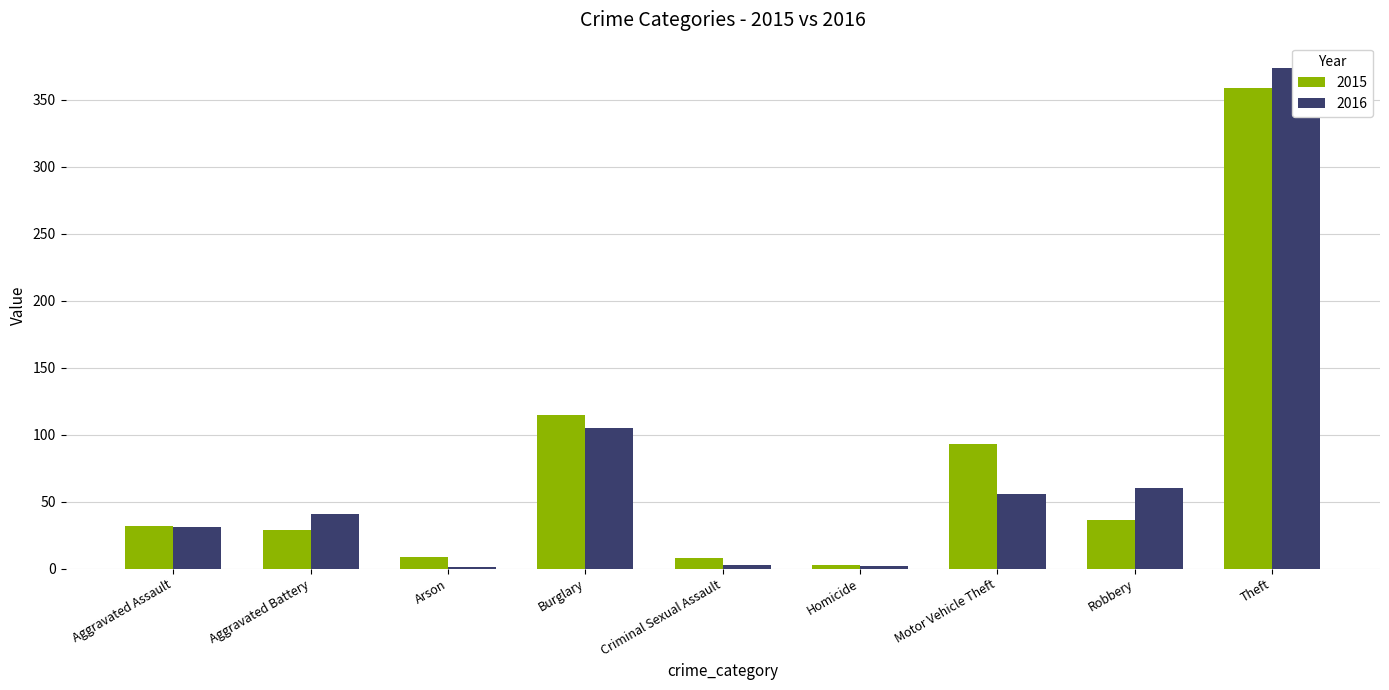

Is it true that 2015 equals 8 at Criminal Sexual Assault?

True